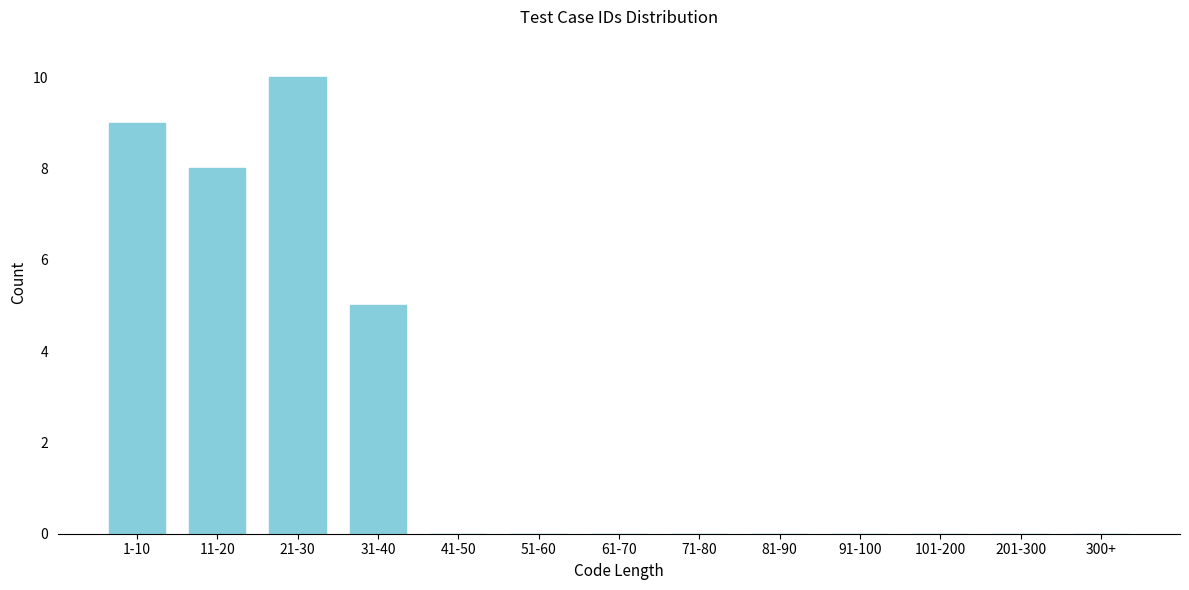

Reading right to left, extract all data points from this chart.

300+=0	201-300=0	101-200=0	91-100=0	81-90=0	71-80=0	61-70=0	51-60=0	41-50=0	31-40=5	21-30=10	11-20=8	1-10=9